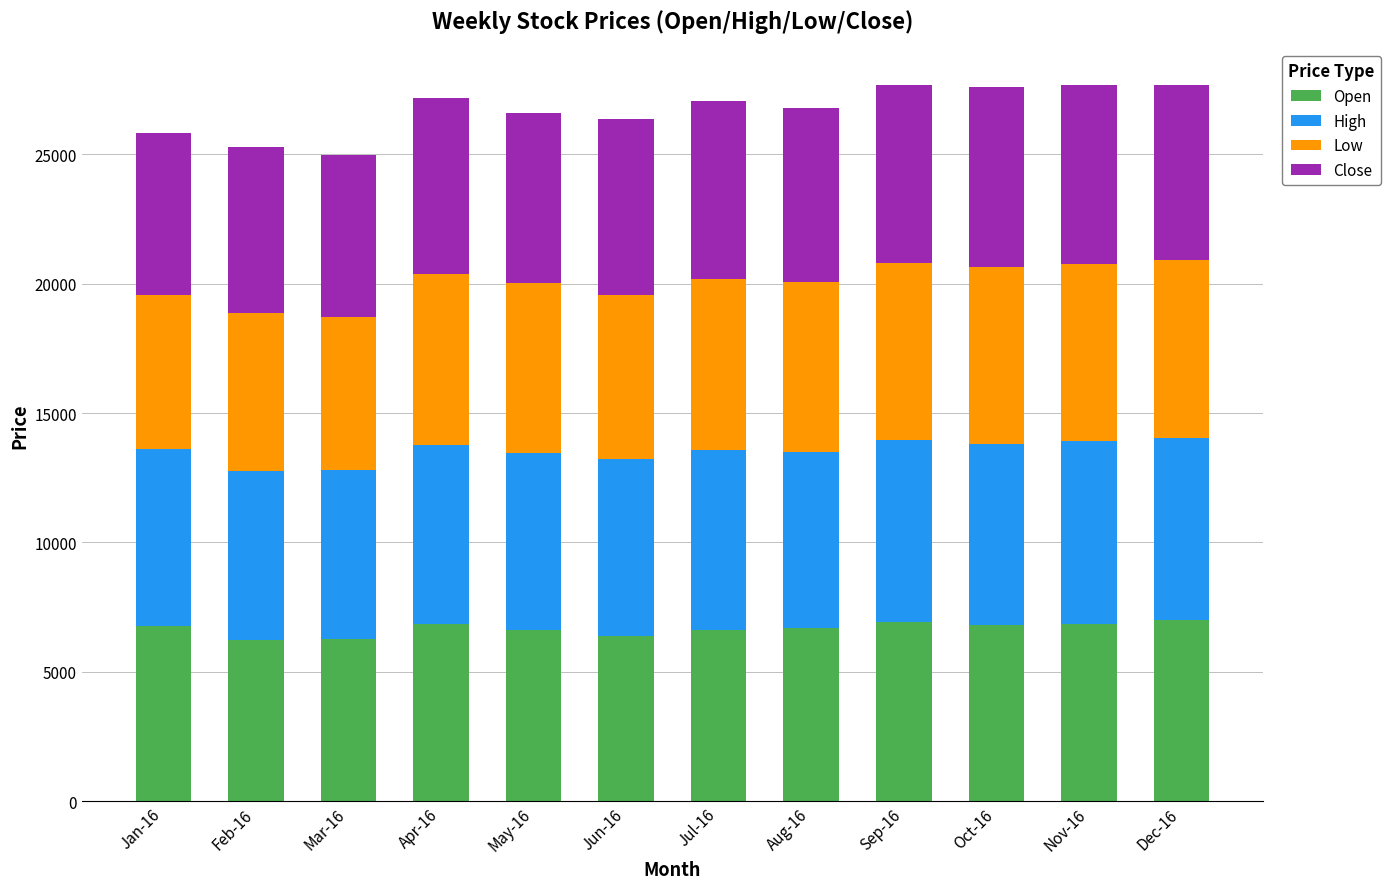

Are the bars horizontal?

No